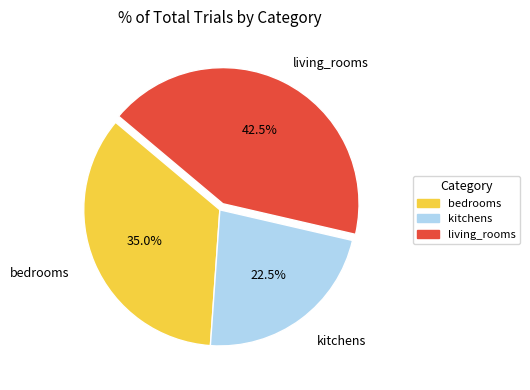

Does any single category account for the majority?

No